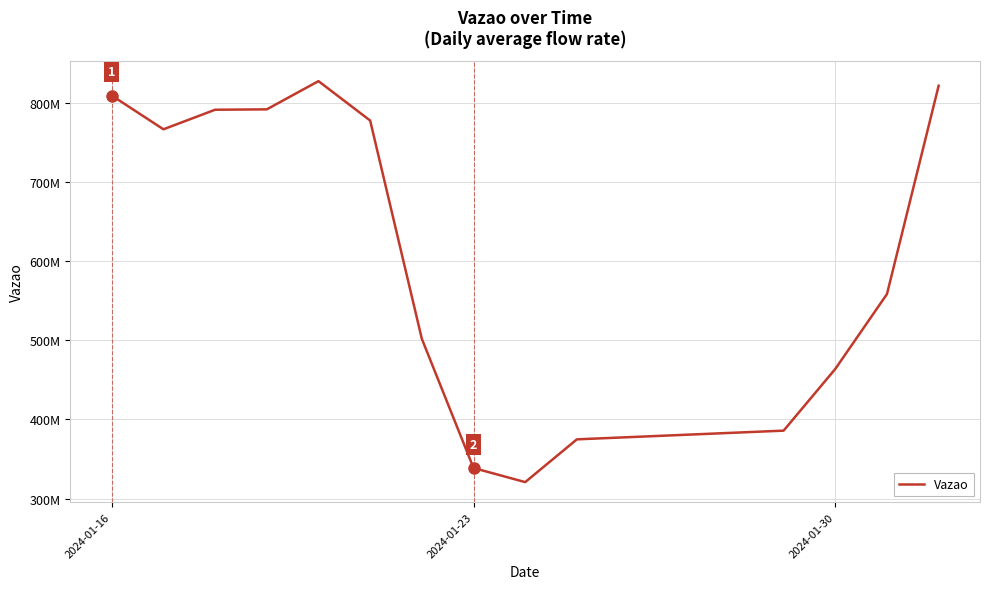

What is the difference between the maximum and minimum values?

506673945